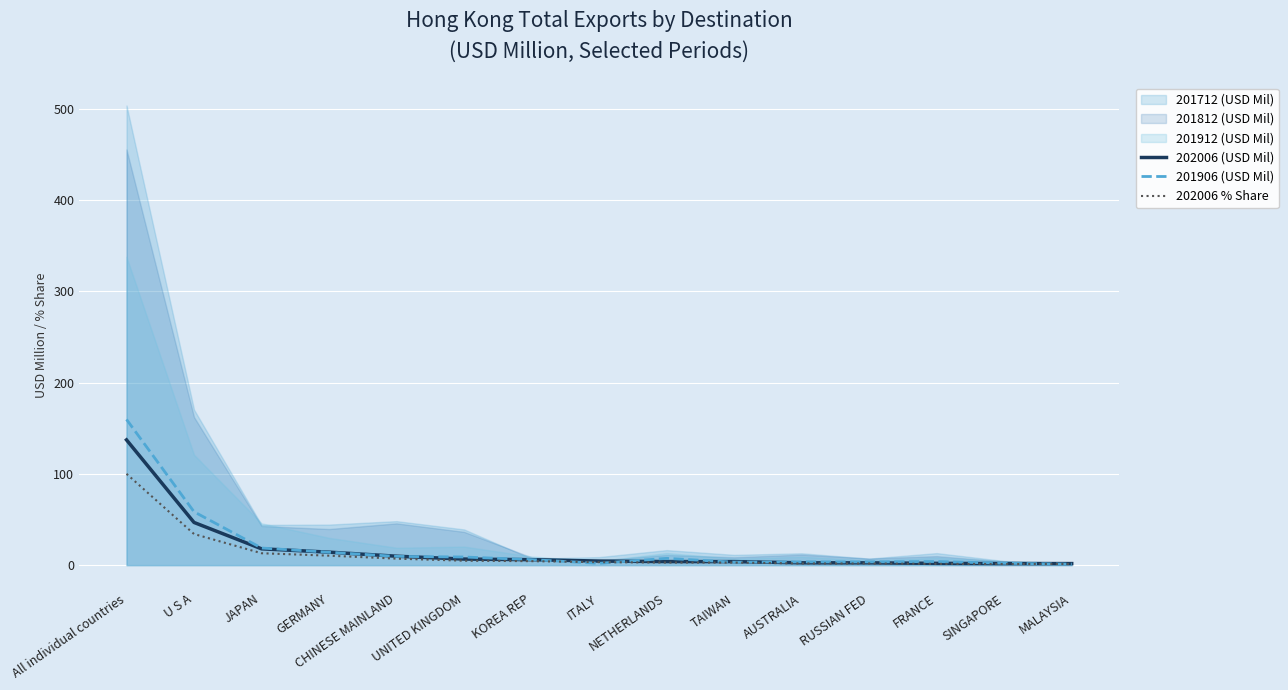

Which has a higher value, RUSSIAN FED or NETHERLANDS?

NETHERLANDS